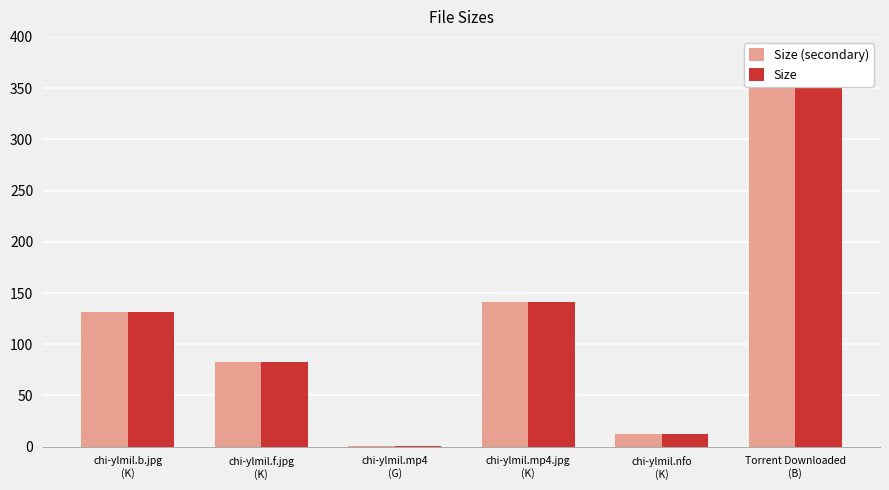

At which label does Size (secondary) reach its minimum?

chi-ylmil.mp4
(G)